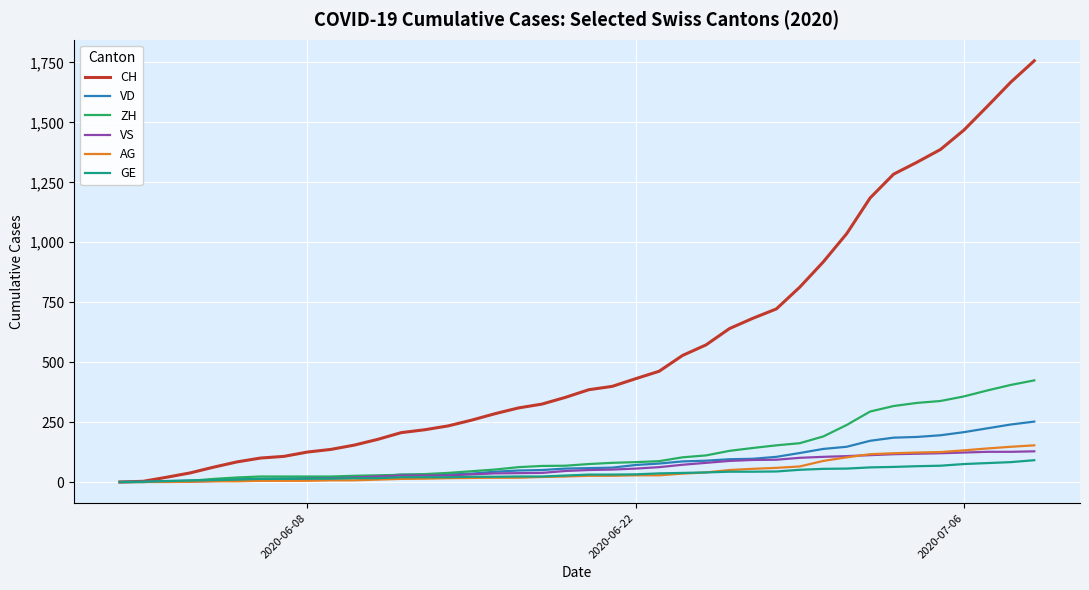

Which series has the largest range (max minus min)?

CH